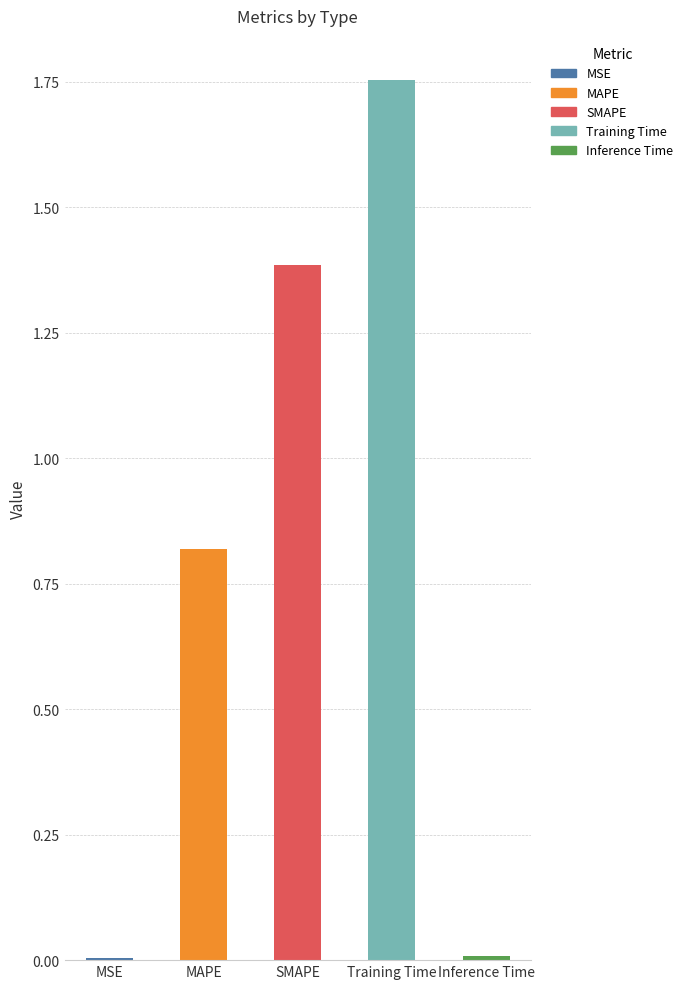

Between MSE and MAPE, which is larger?

MAPE